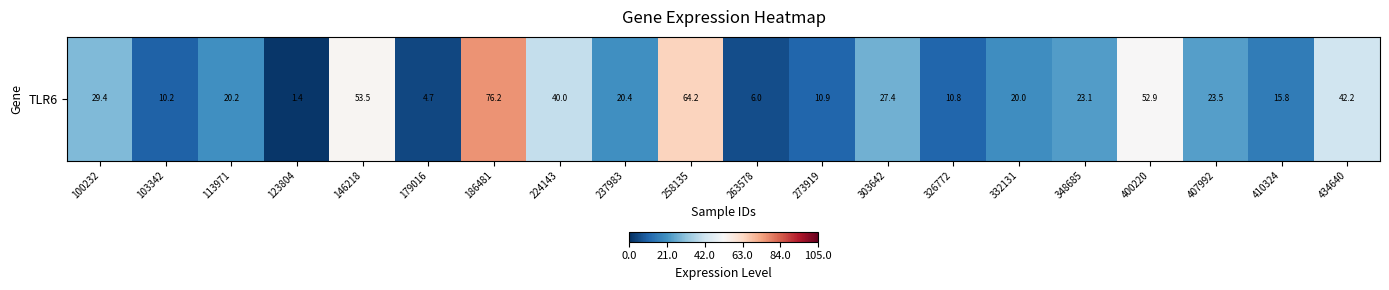

The value at 100232 is 29.4. True or false?

True